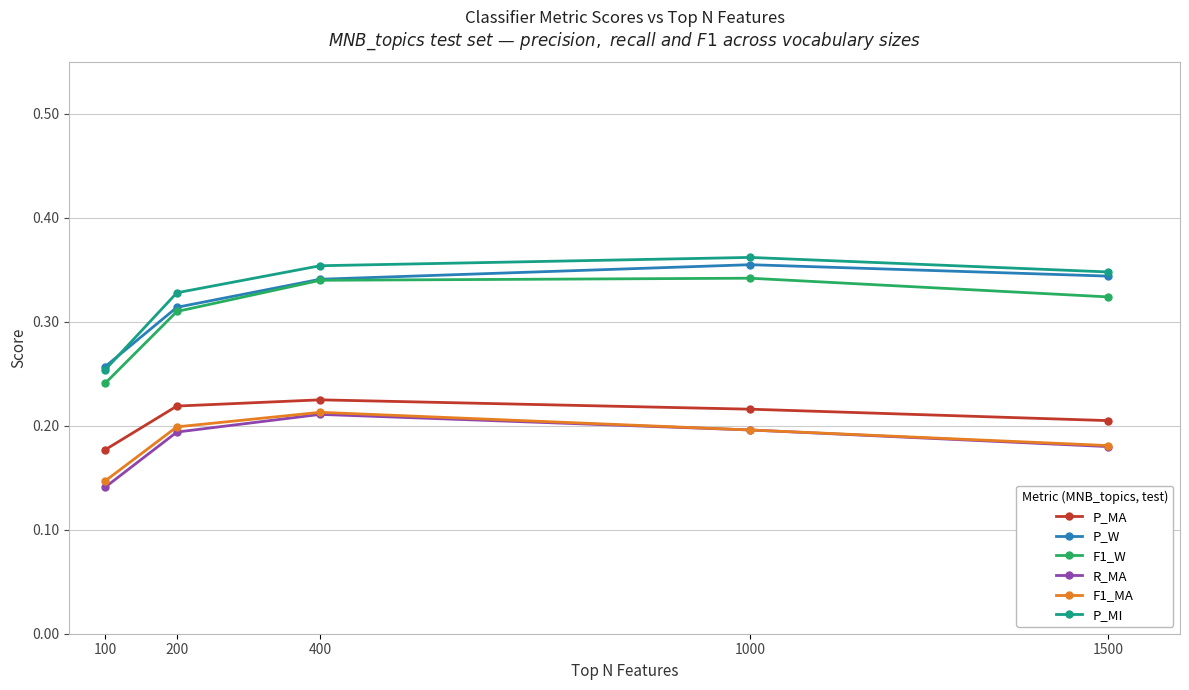

Which series has the largest total across all categories?

P_MI